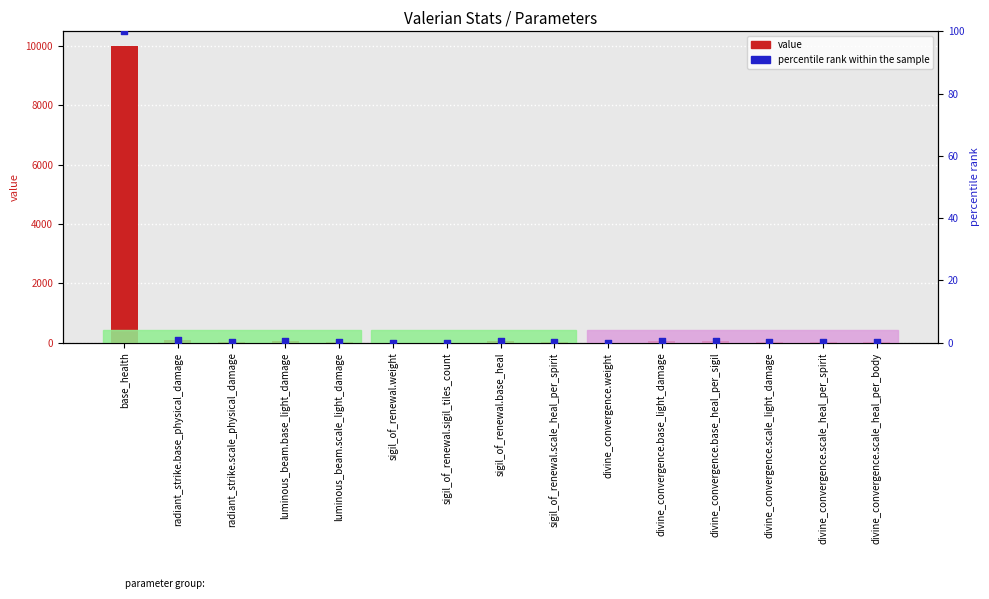

Which series has the largest total across all categories?

value